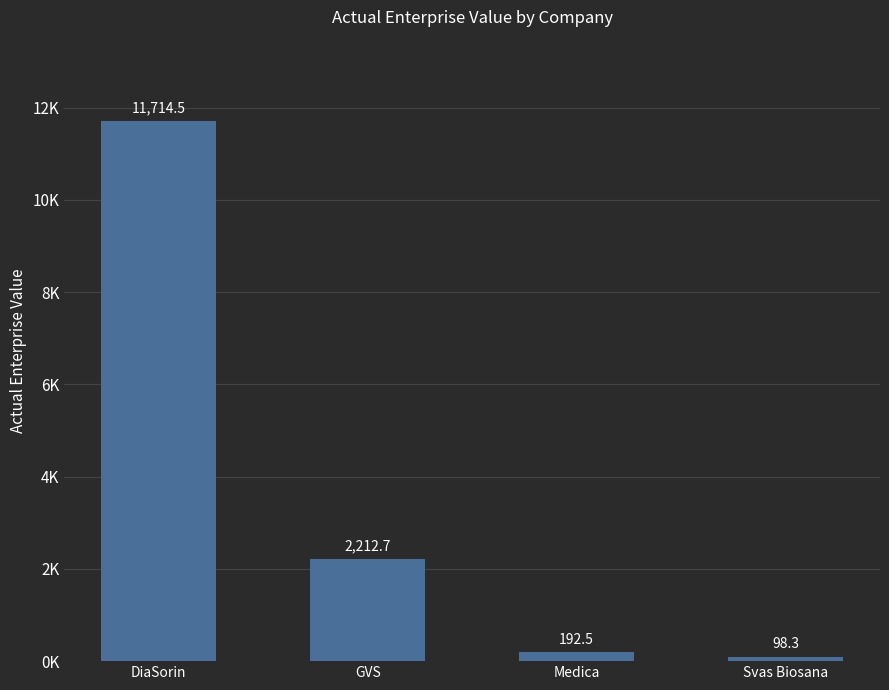

Where does the data first go above 2212?

DiaSorin